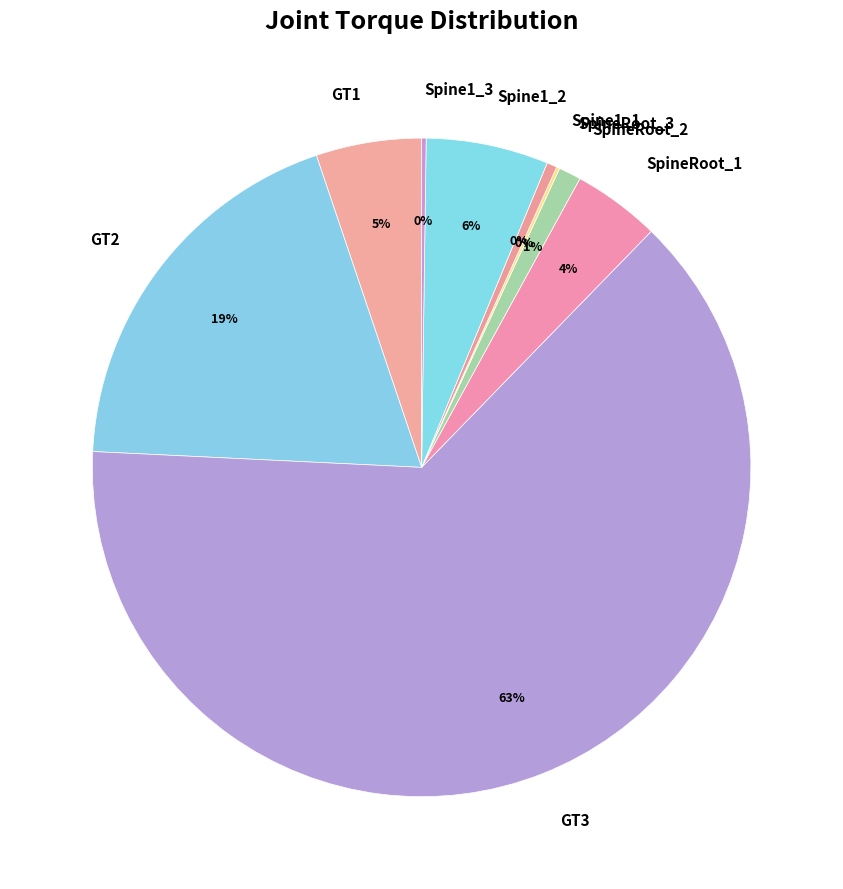

Approximately how many times larger is the value at SpineRoot_1 compared to GT2?

0.2